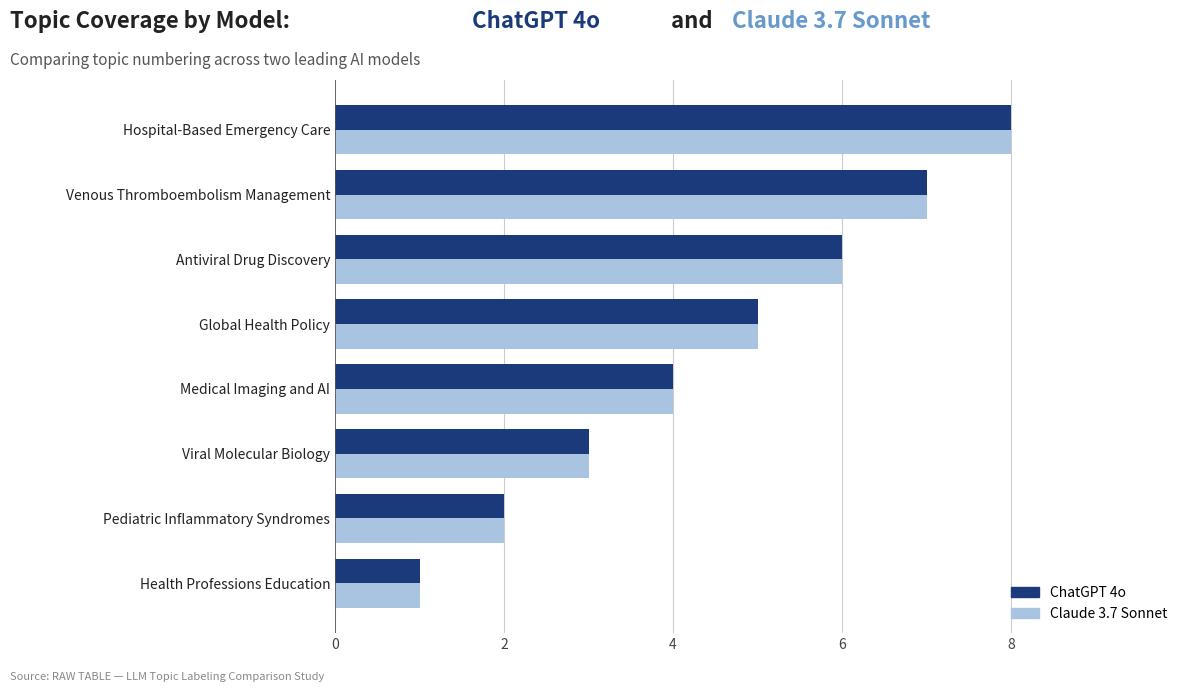

What is the sum of all ChatGPT 4o values?

36